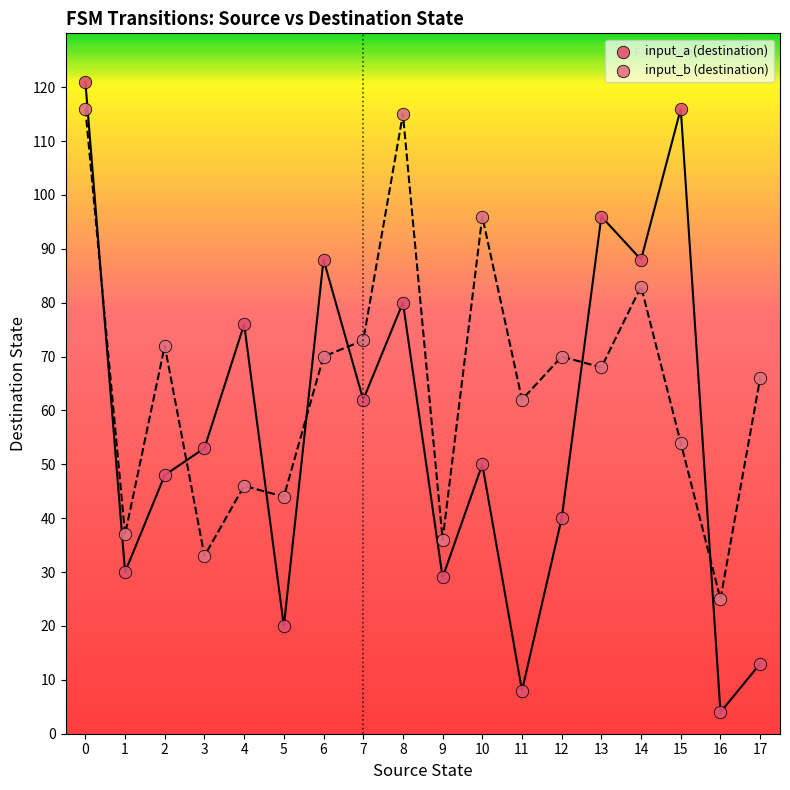

Across all data points, what is the range of Y values (max minus min)?

117